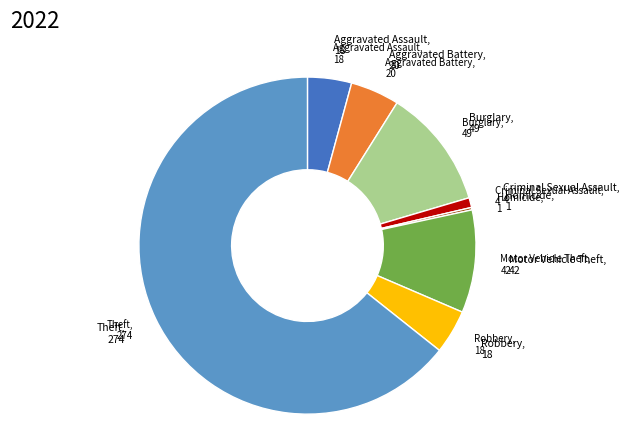

Is there any slice that represents more than half of the pie?

Yes